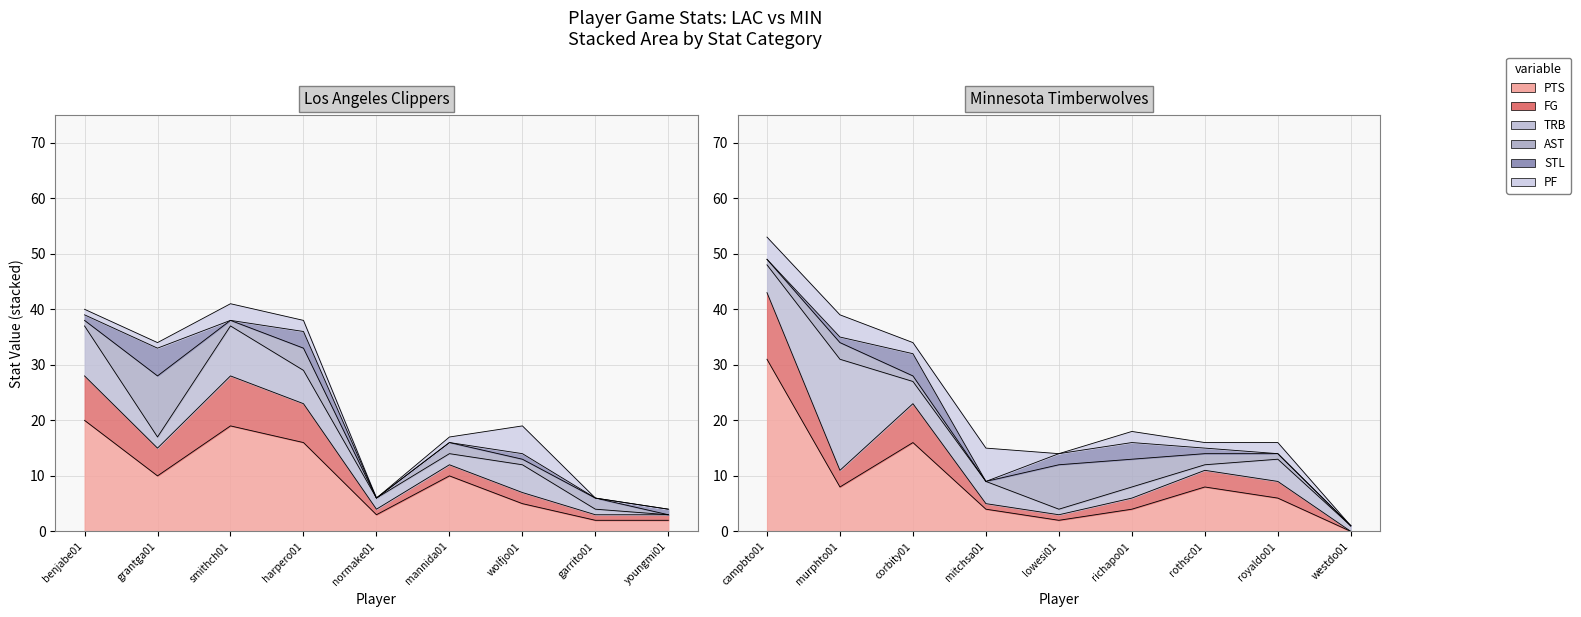

At which category is the sum across all series the highest?

campbto01